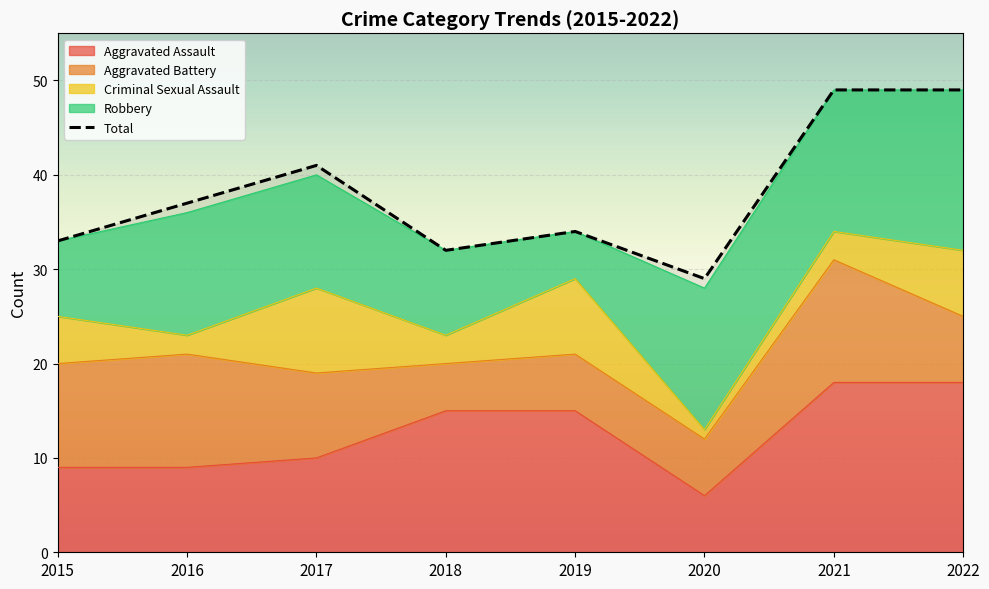

Which category has the highest value in the Robbery series?

2022